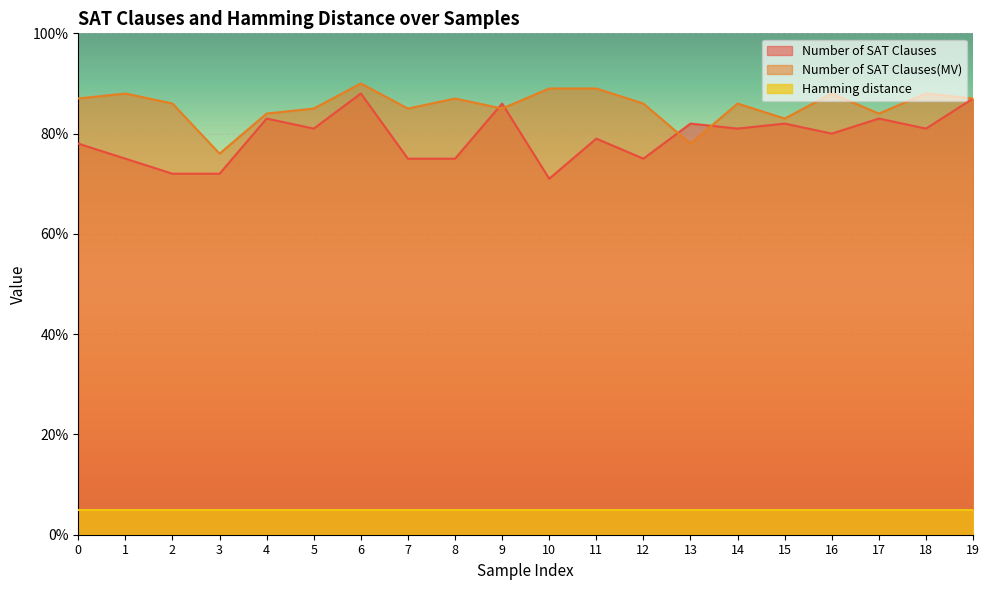

At how many categories does at least one series exceed 77?

19